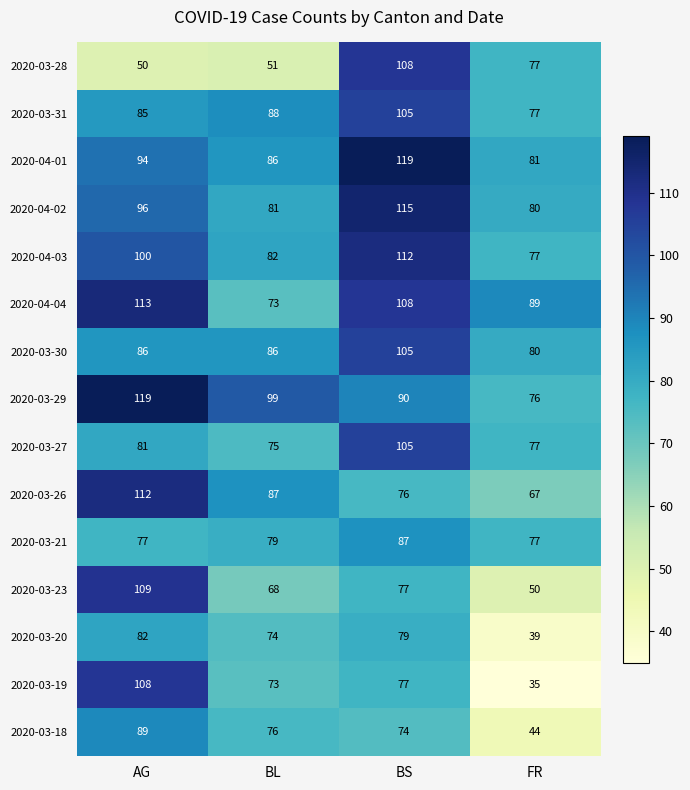

Is the value of 2020-03-31 at AG greater than the value of 2020-04-03 at BL?

Yes